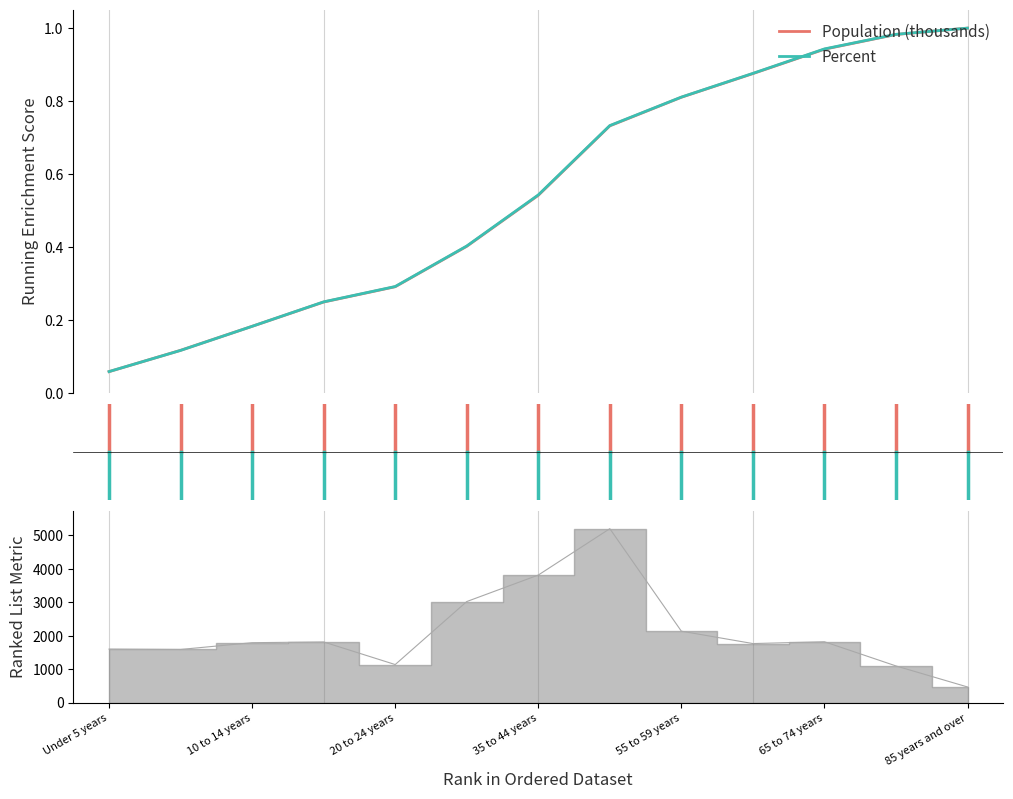

Which series has the largest total across all categories?

Percent